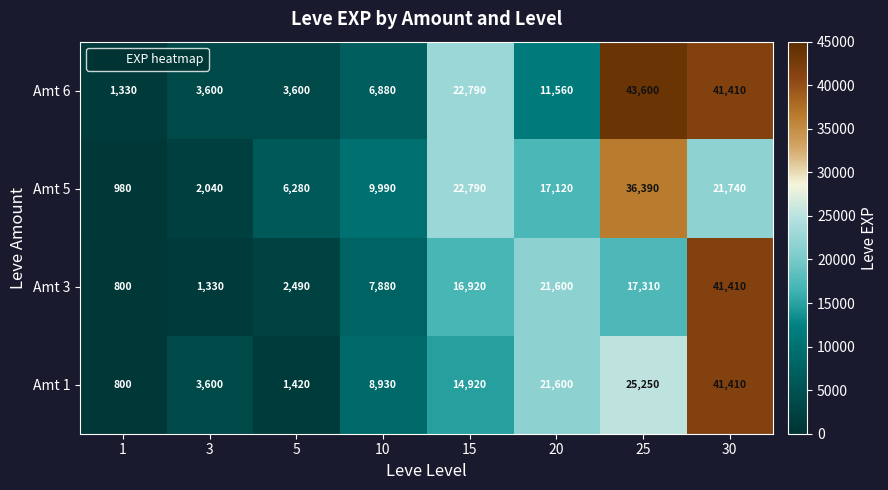

What is the minimum value shown in the chart?

800